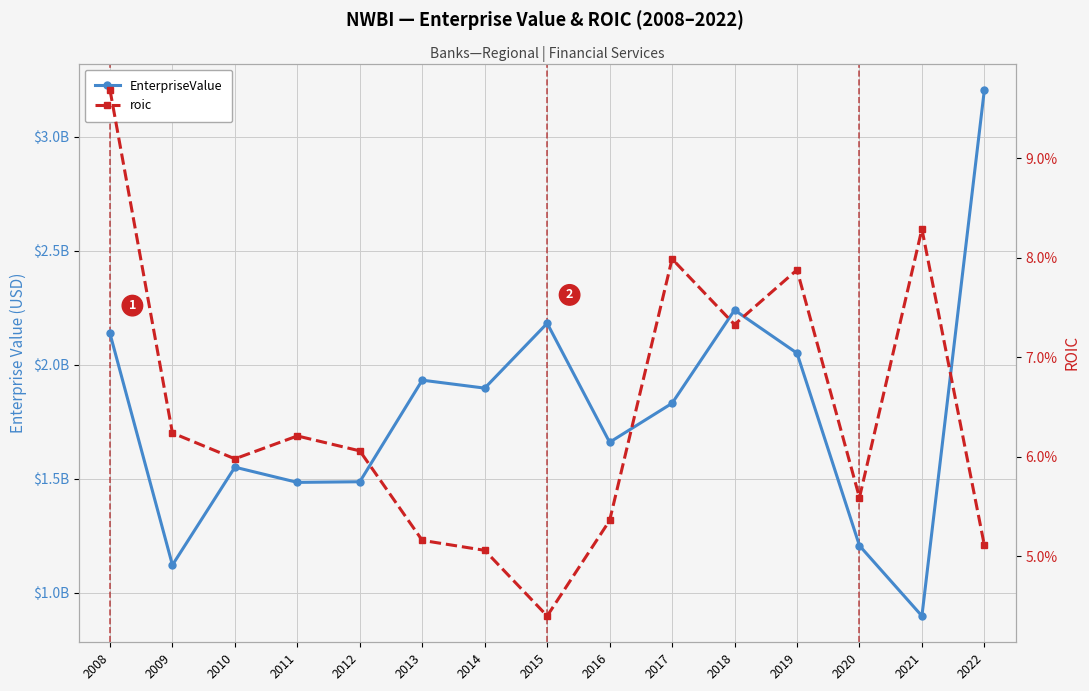

Read the EnterpriseValue value at 2019.

2051424011.6